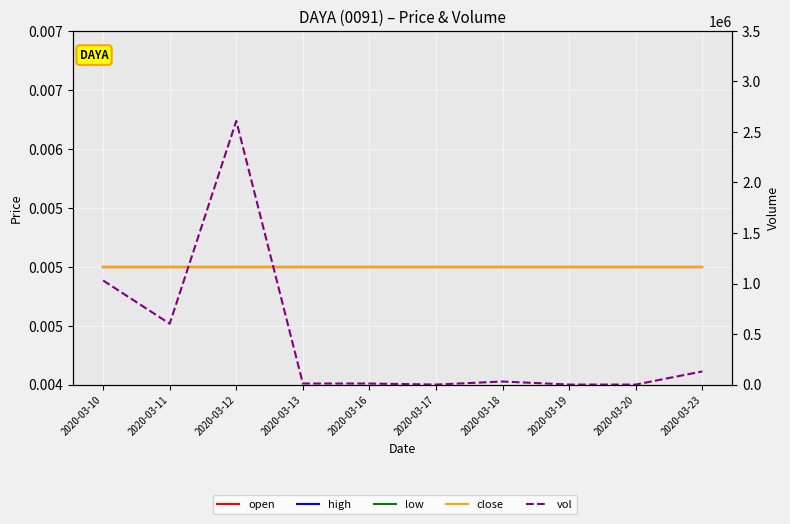

What are all the series names shown in the legend?

open, high, low, close, vol